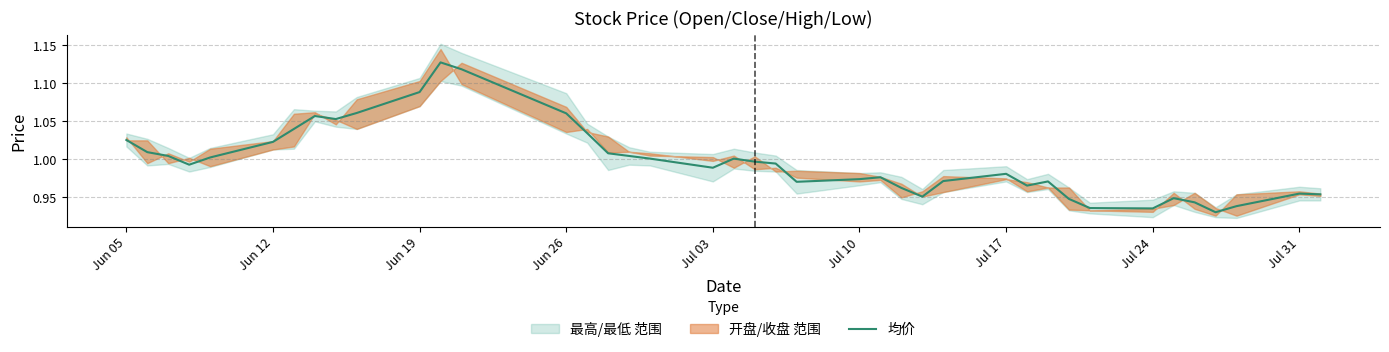

The 均价 series shows 0.5 at Jul 17. True or false?

False